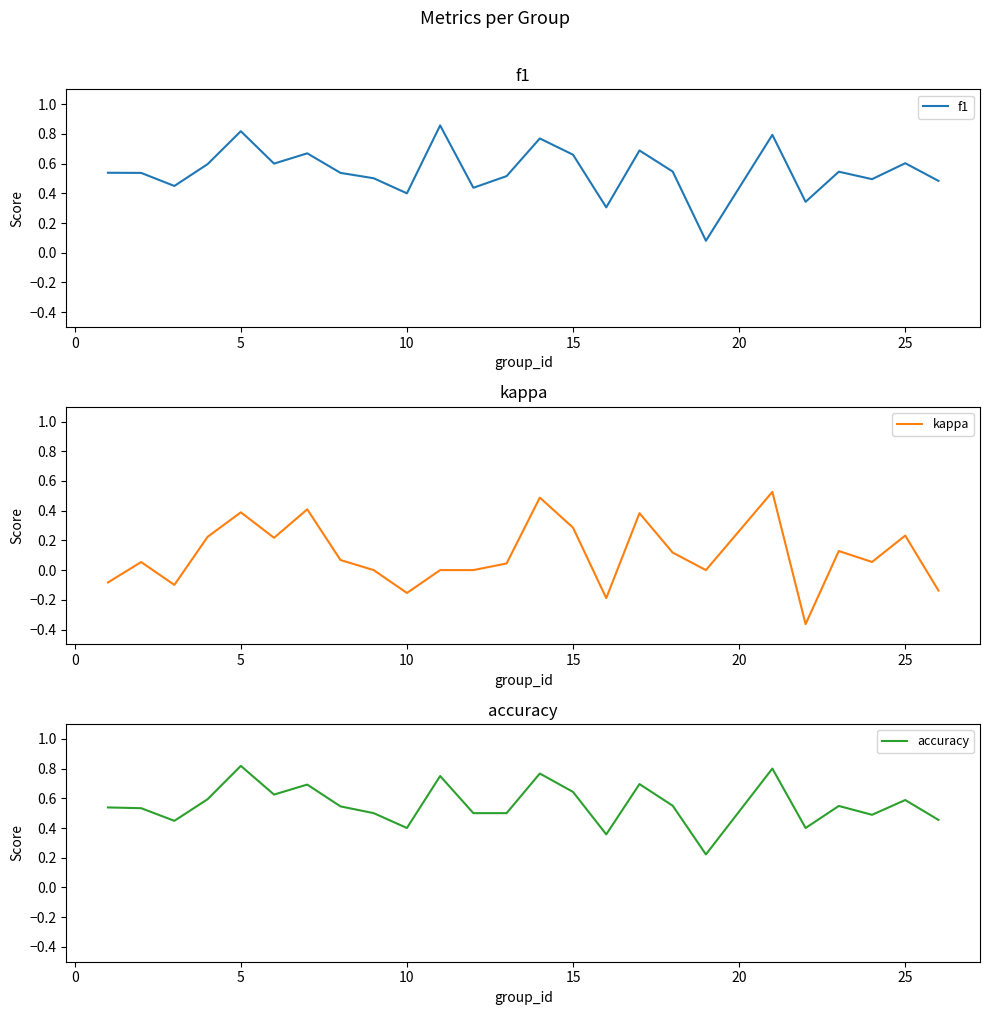

Is it true that accuracy equals 0.2 at 25?

False